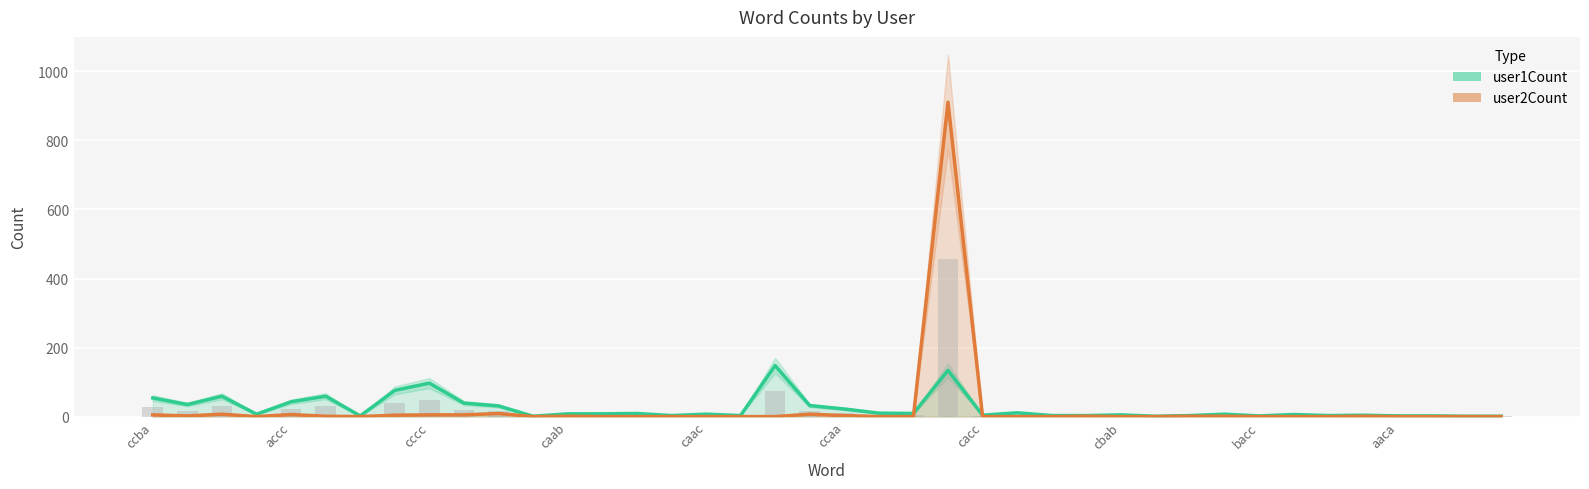

The user1Count series shows 8 at bcba. True or false?

True